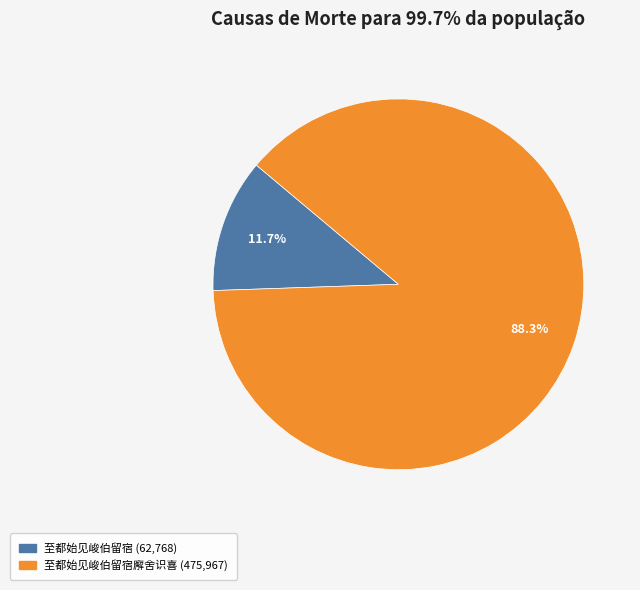

Is there any slice that represents more than half of the pie?

Yes